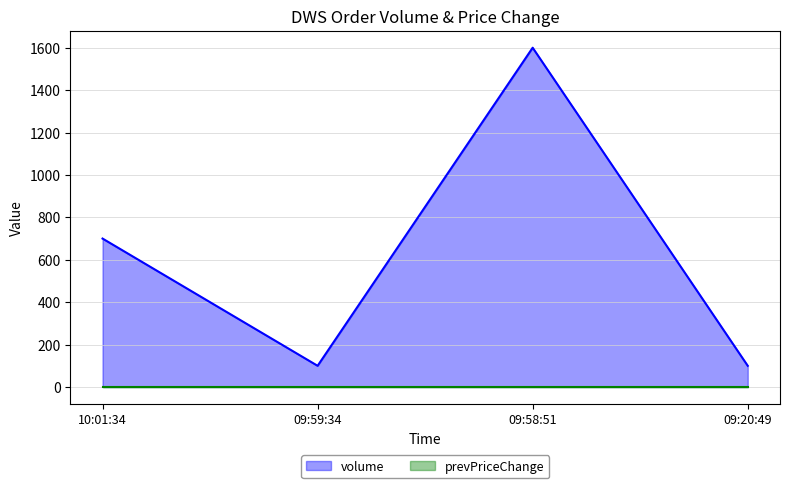

Is it true that the value at 09:58:51 is 1600?

True